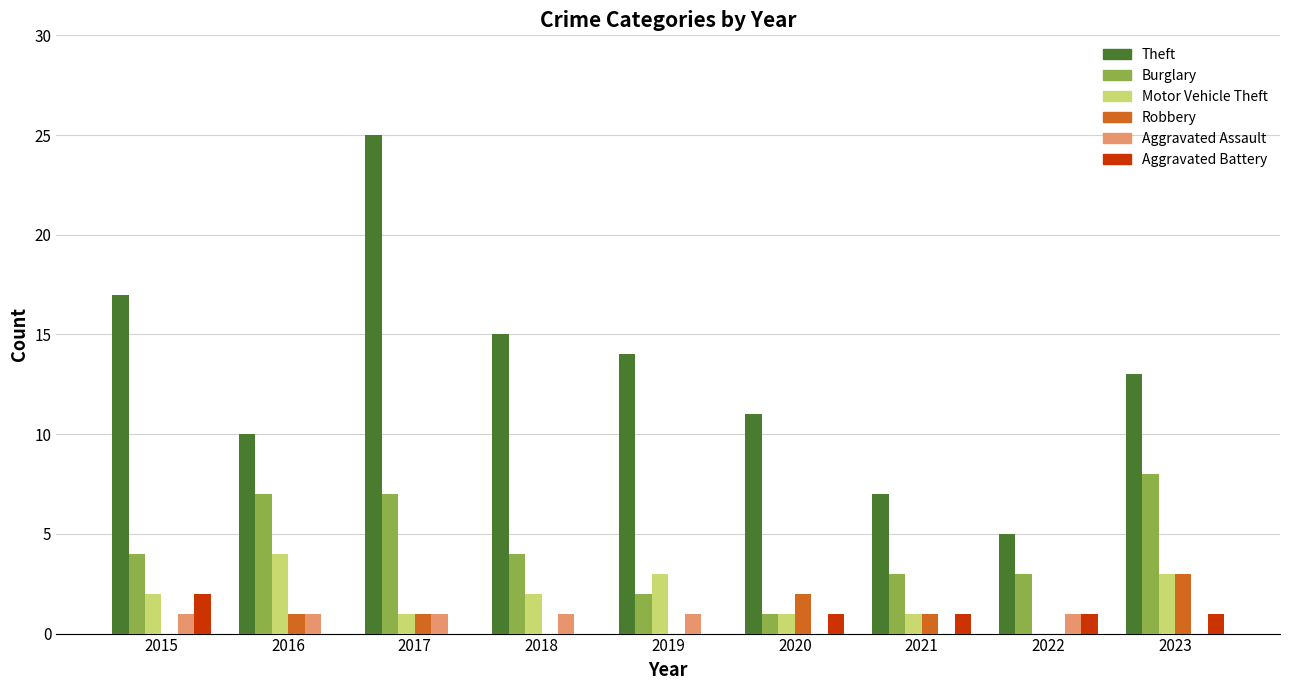

What is the sum of the Burglary values at 2019 and 2017?

9